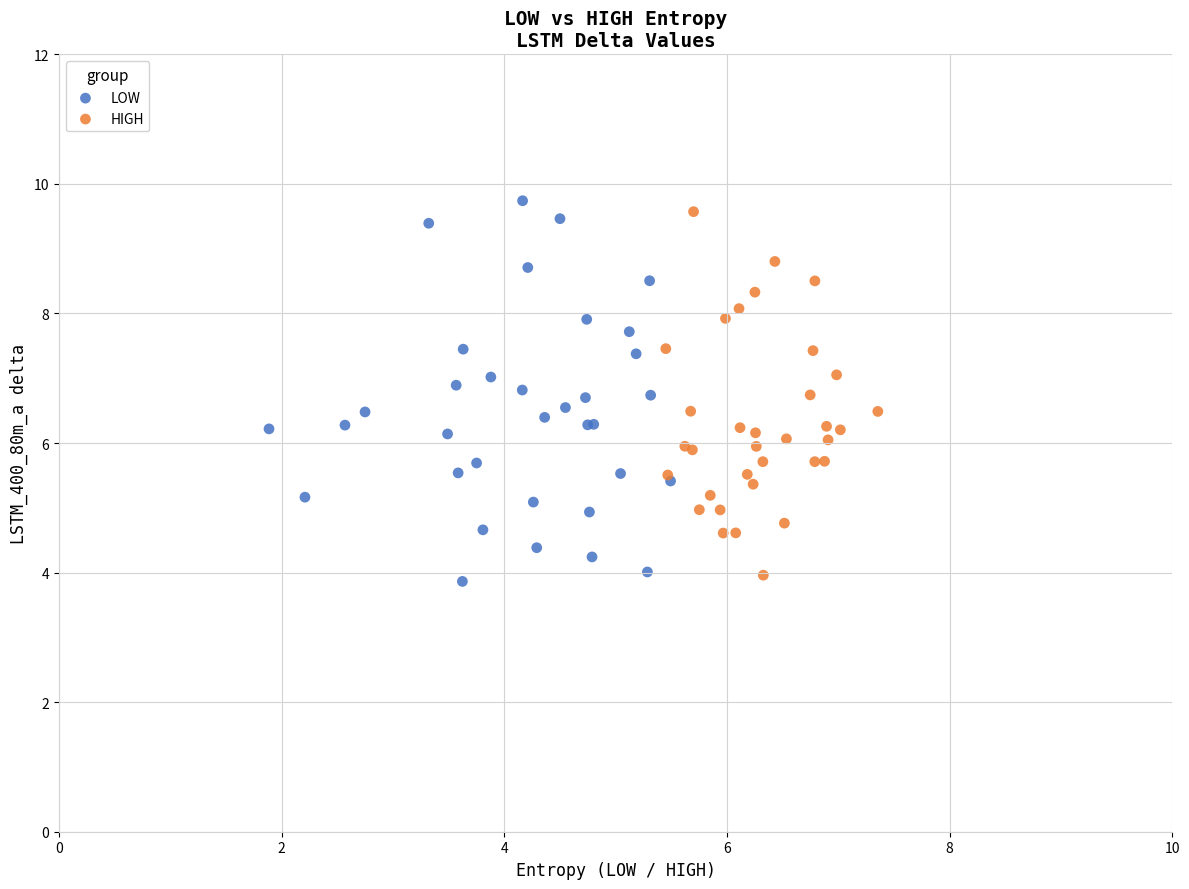

What are all the series names shown in the legend?

LOW, HIGH